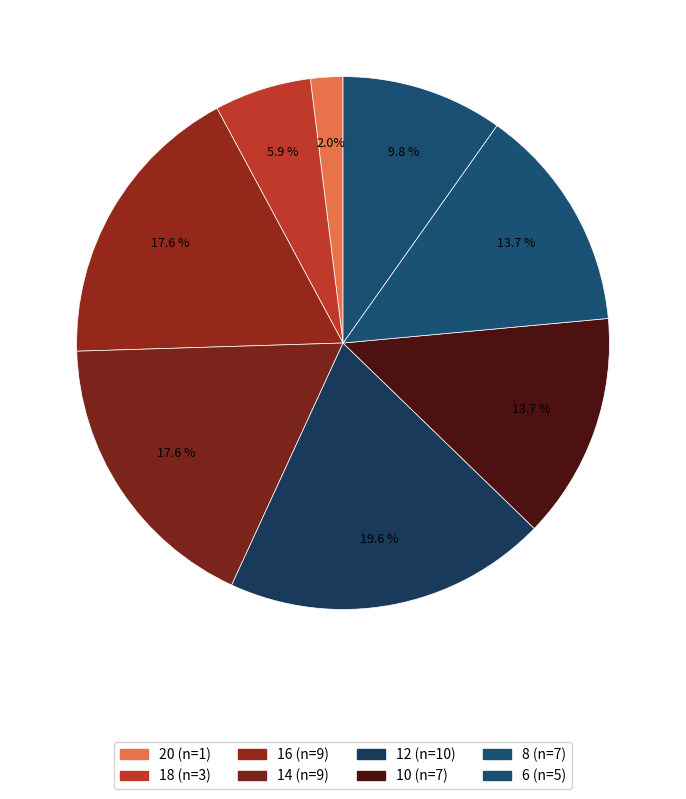

True or false: 12 accounts for 11% of the total.

False